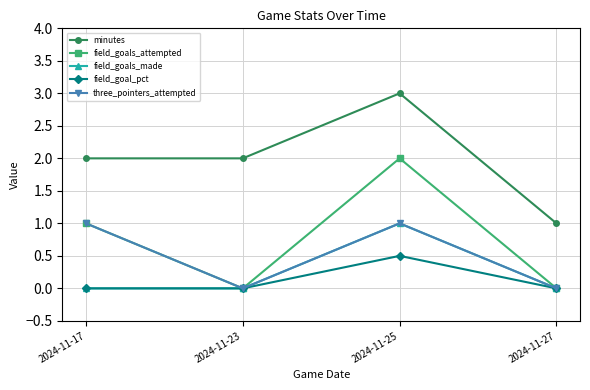

At which category is the sum across all series the highest?

2024-11-25